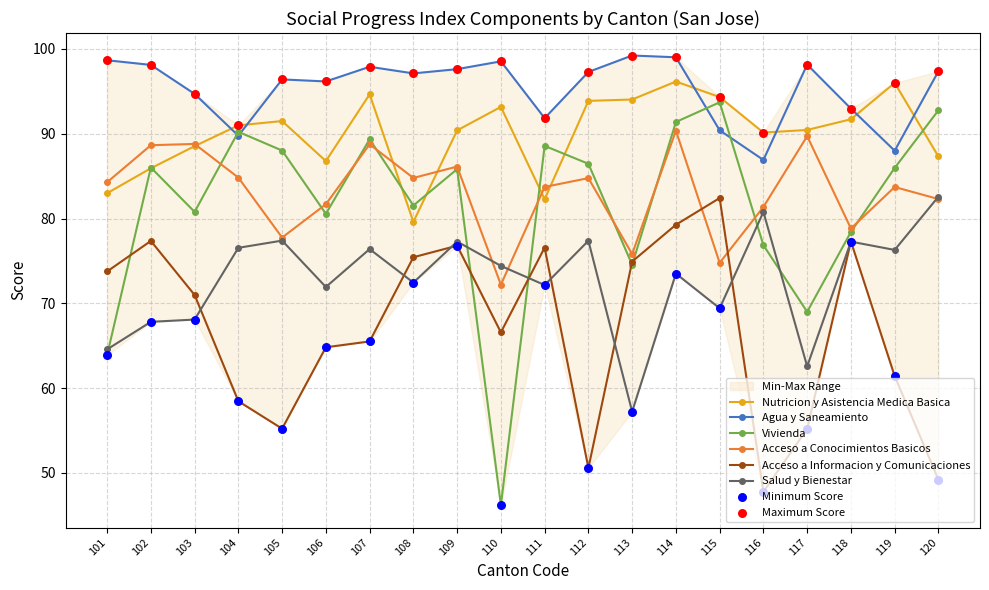

Is the value of Vivienda at 110 greater than the value of Agua y Saneamiento at 105?

No